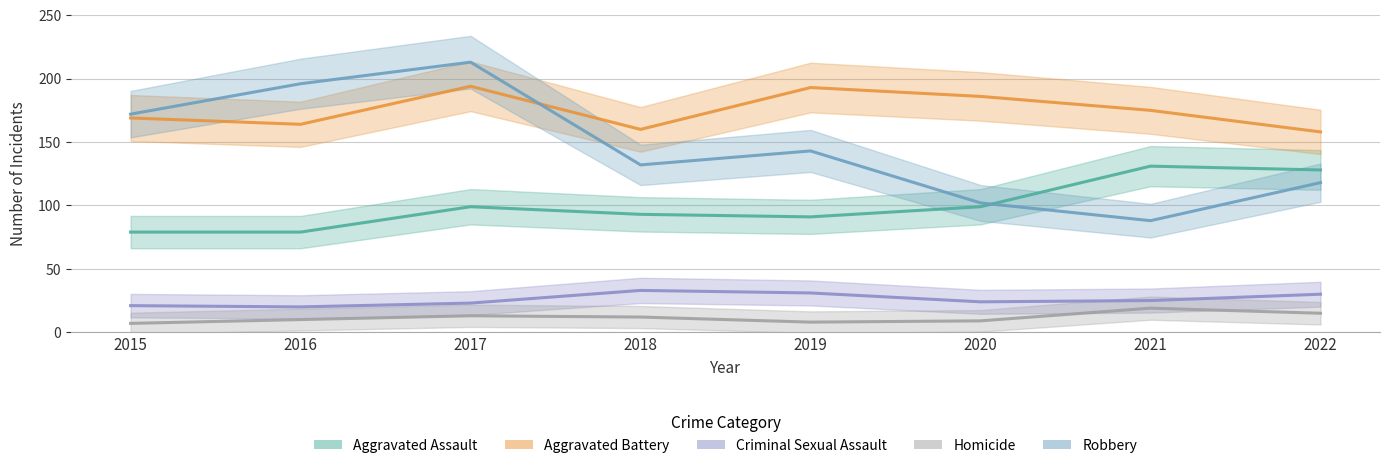

At 2021, list the series in order from smallest to largest.

Homicide, Criminal Sexual Assault, Robbery, Aggravated Assault, Aggravated Battery